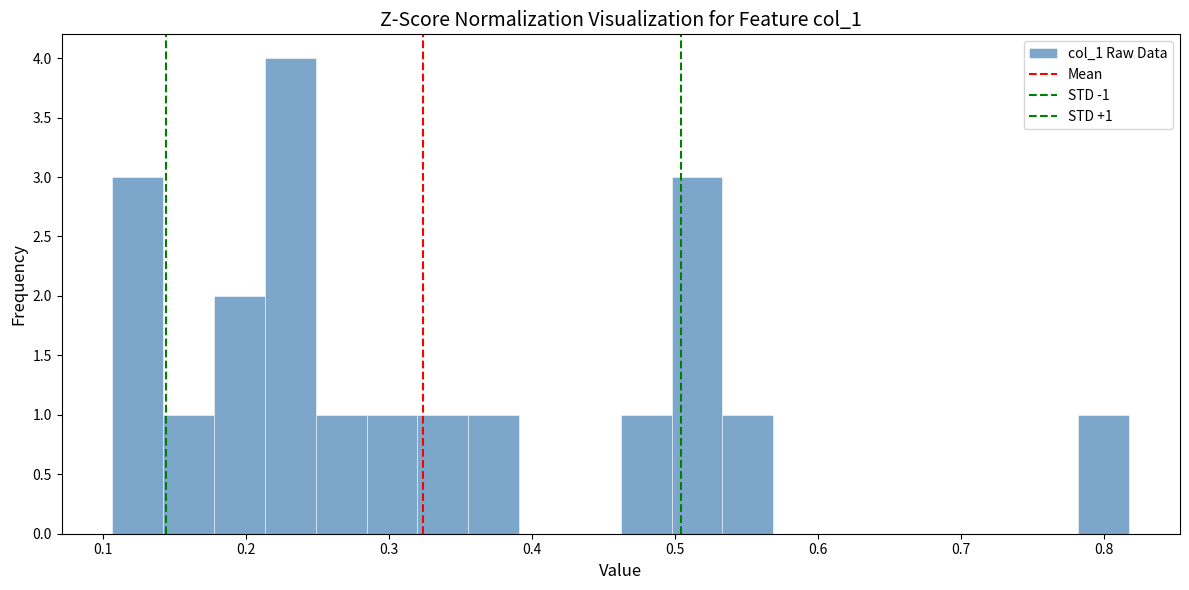

Around what value on the x-axis is the tallest bar? Give the approximate position of its centre, as read against the axis.

0.23